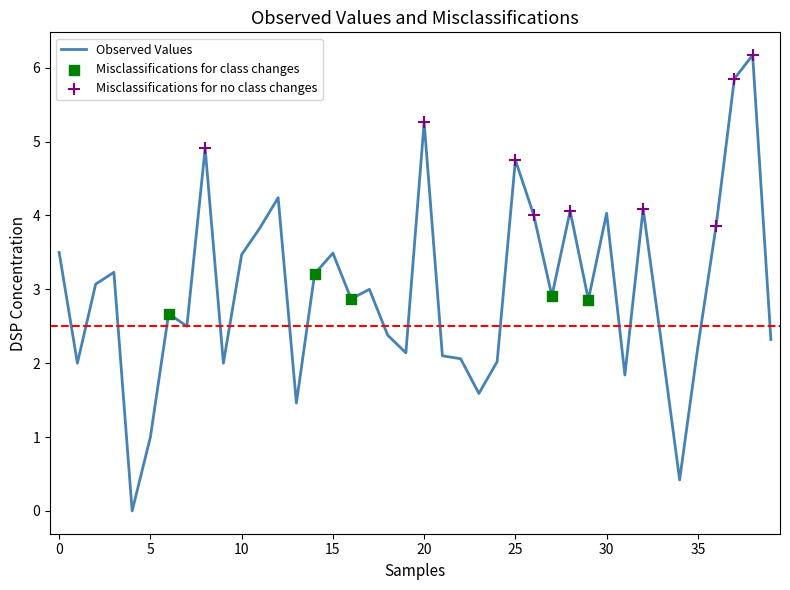

What is the difference between the maximum and minimum values?

6.2